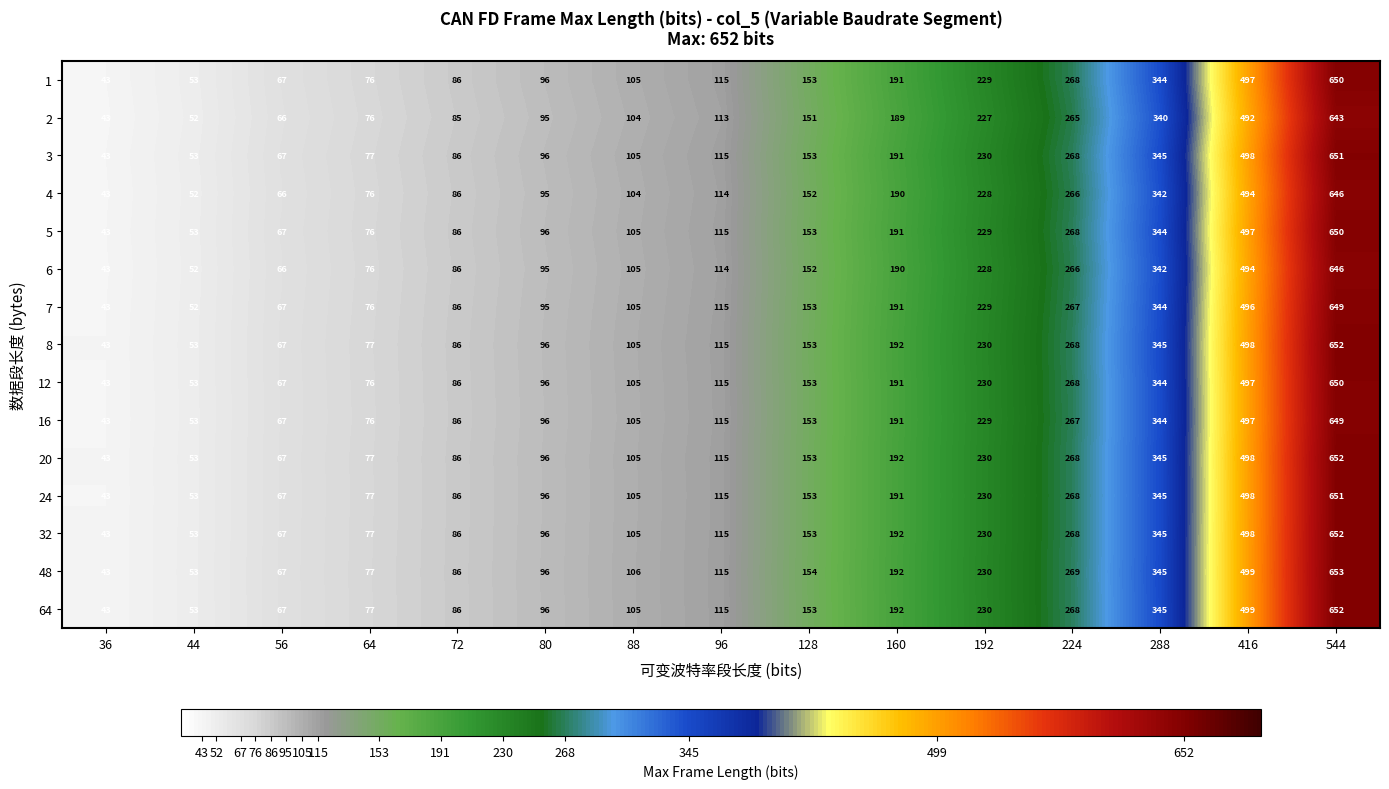

Read the 7 value at 44, to the nearest 100.

100